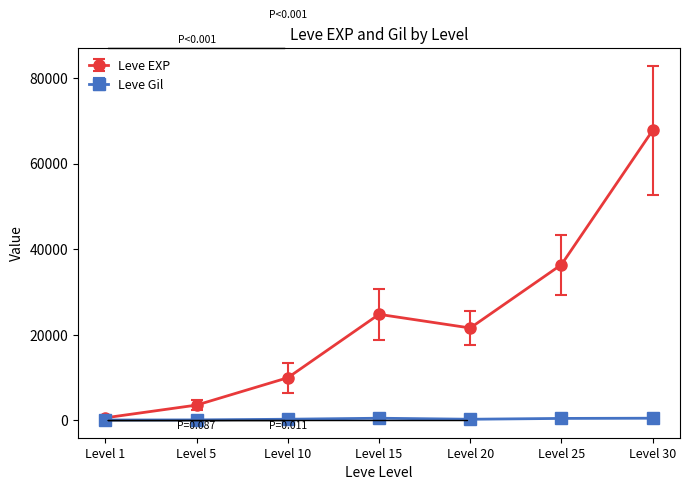

How many lines are shown in the chart?

2